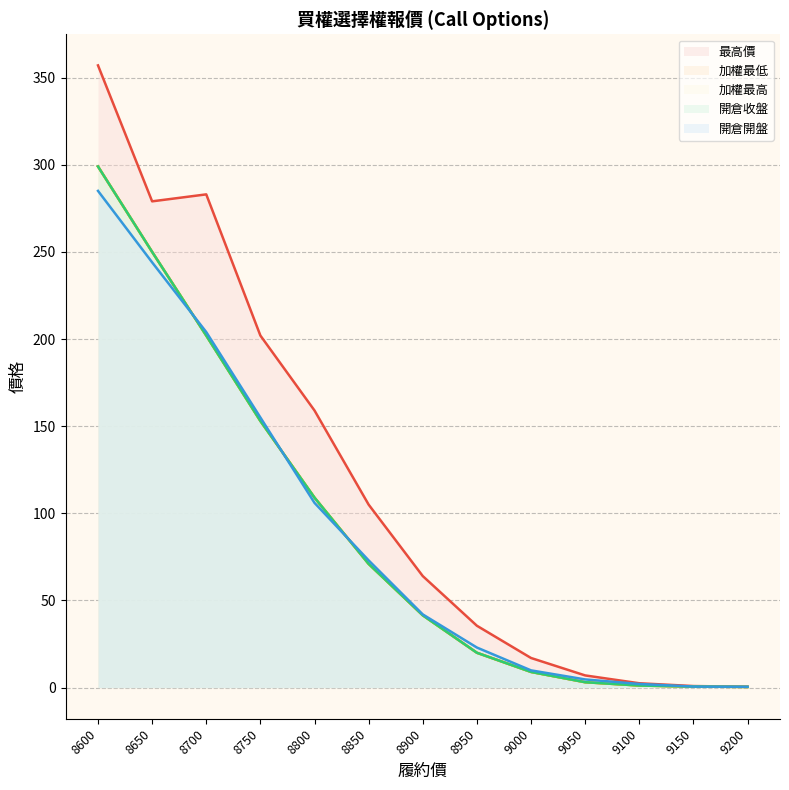

What is the difference between the 最高價 values at 8600 and 8950?

321.5